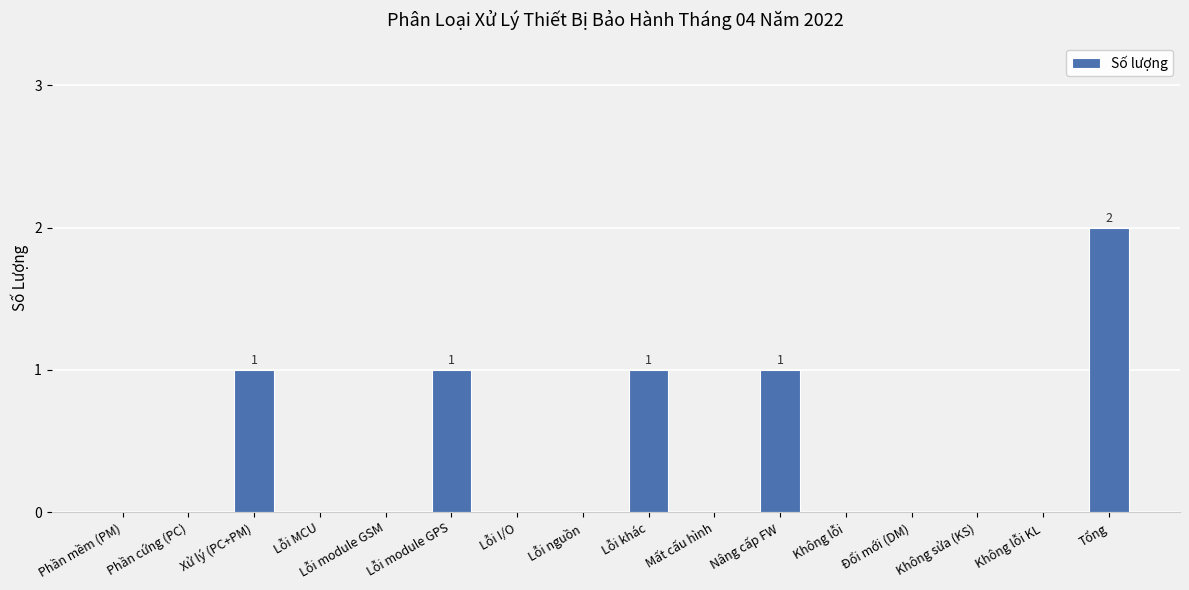

Which category has the highest value across all series?

Tổng